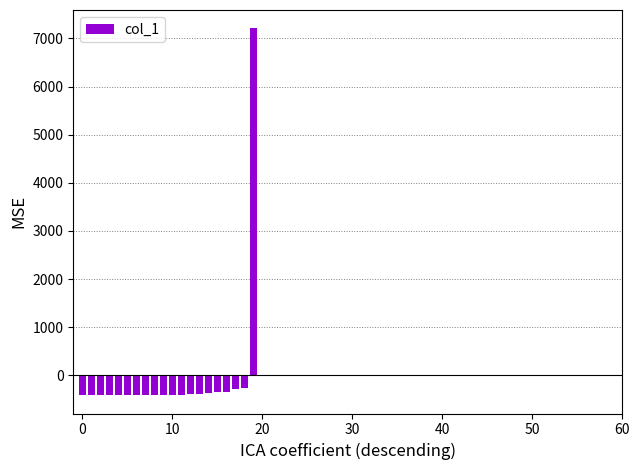

How many categories are shown in the chart?

20